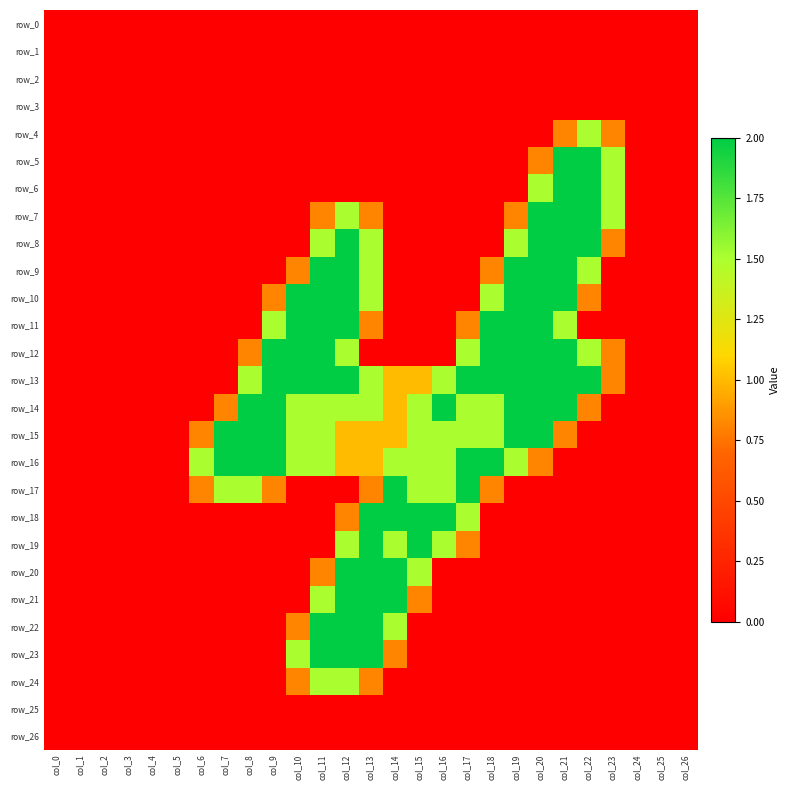

What is the sum of the row_7 values at col_21 and col_18?

2.0